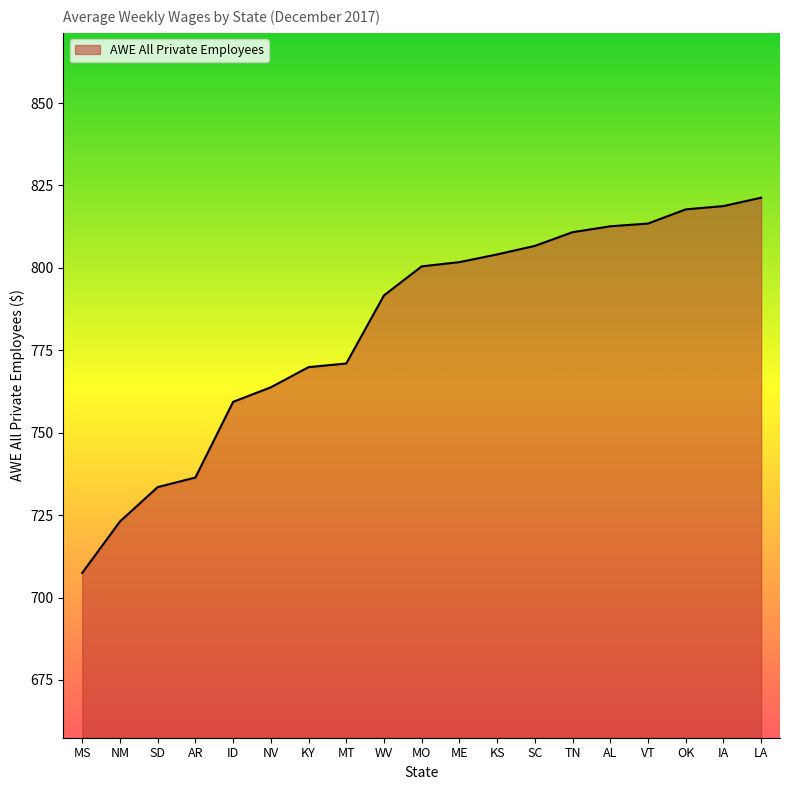

At which category does the chart reach its minimum across all series?

MS